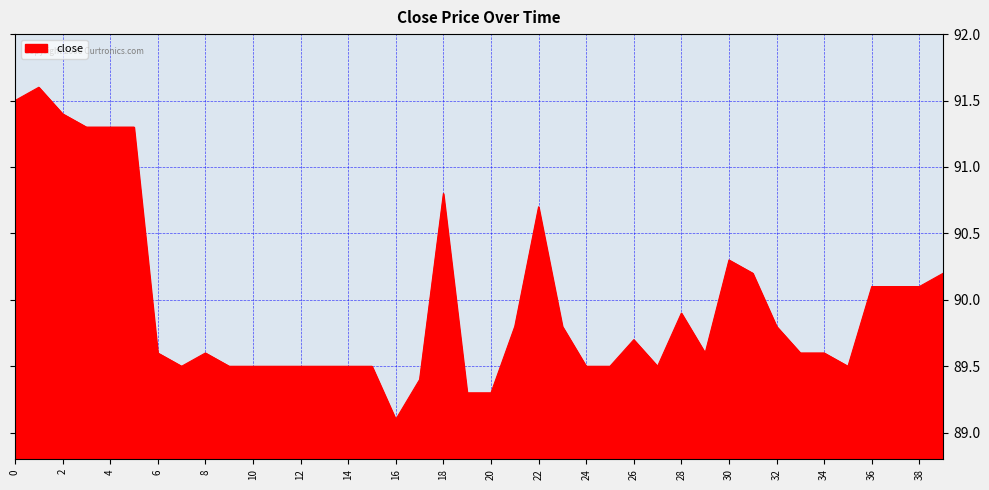

What is the sum of all values?

3599.0